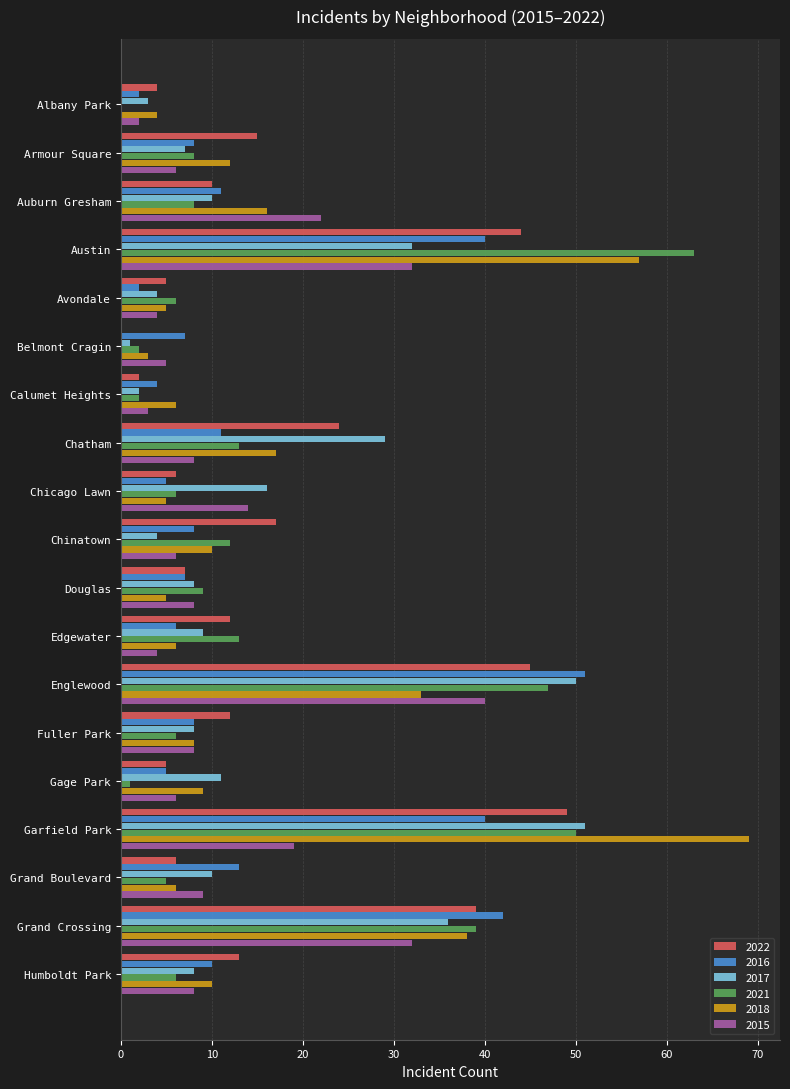

How many categories are shown in the chart?

19